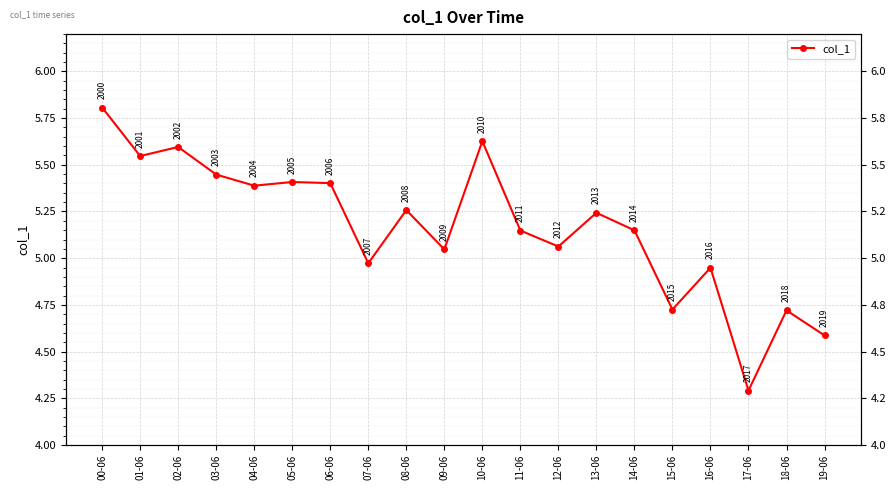

What is the average value?

5.2